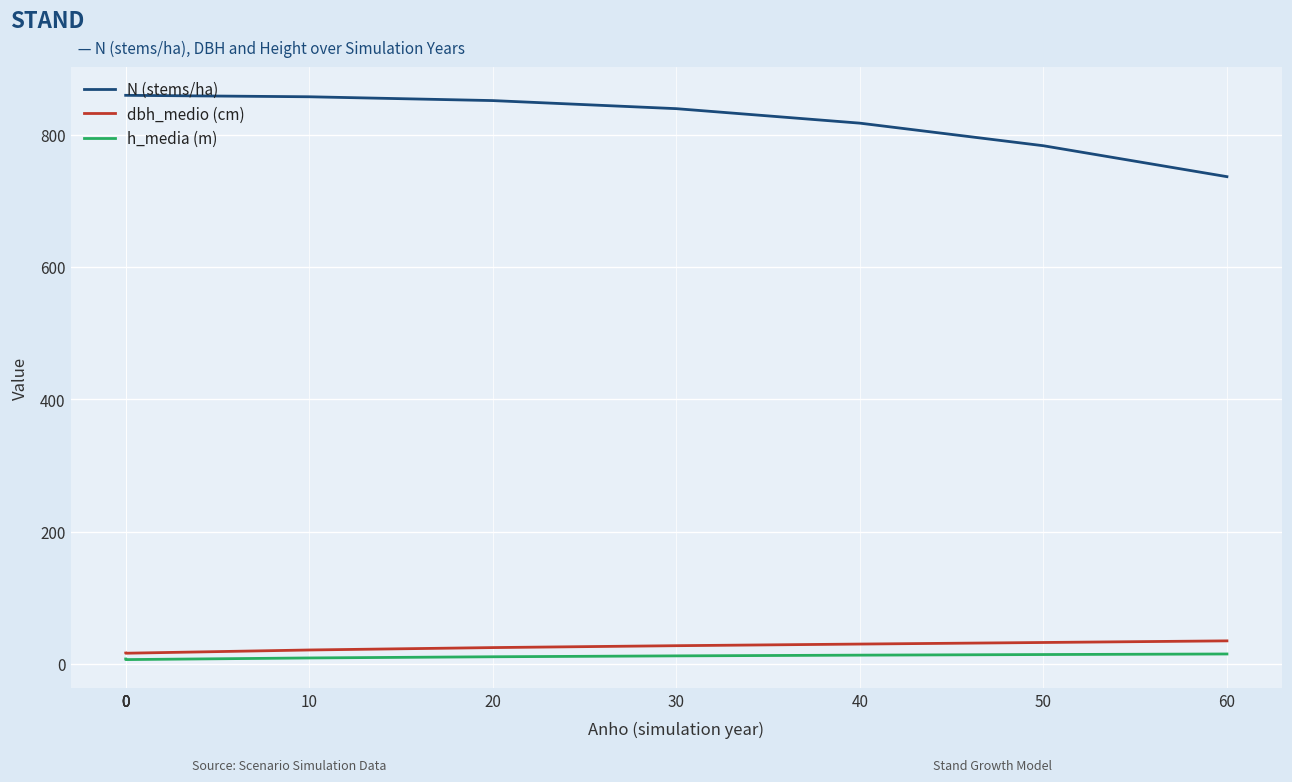

Reading left to right, list all the values displayed in this chart.

N (stems/ha): 0=859.4	0=859.4	0=859.4	0=859.4	0=859.4	10=857.2	20=851.5	30=839.3	40=817.4	50=783.2	60=736.5
dbh_medio (cm): 0=16.5	0=16.2	0=16.2	0=16.2	0=16.2	10=21.2	20=24.8	30=27.6	40=30.1	50=32.5	60=34.9
h_media (m): 0=7.6	0=6.6	0=6.6	0=6.6	0=6.6	10=9.1	20=10.9	30=12.3	40=13.3	50=14.3	60=15.1